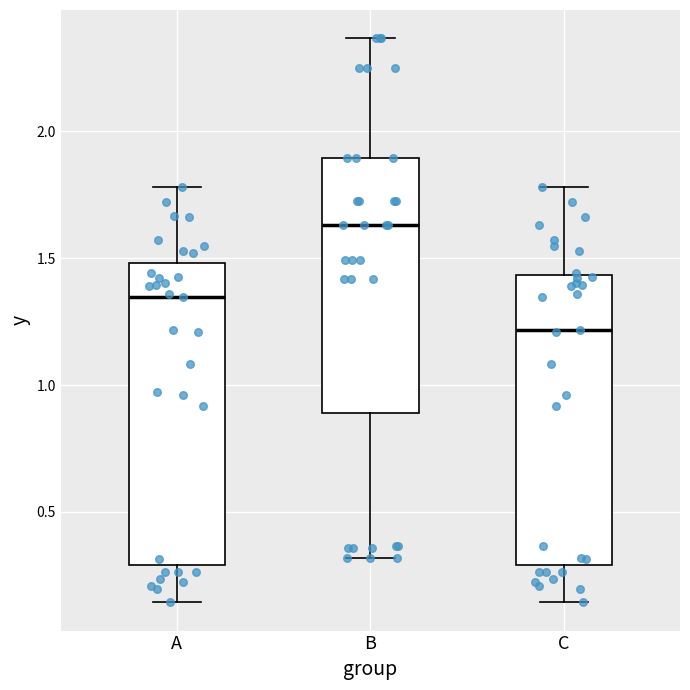

Which box has the lowest median line?

C